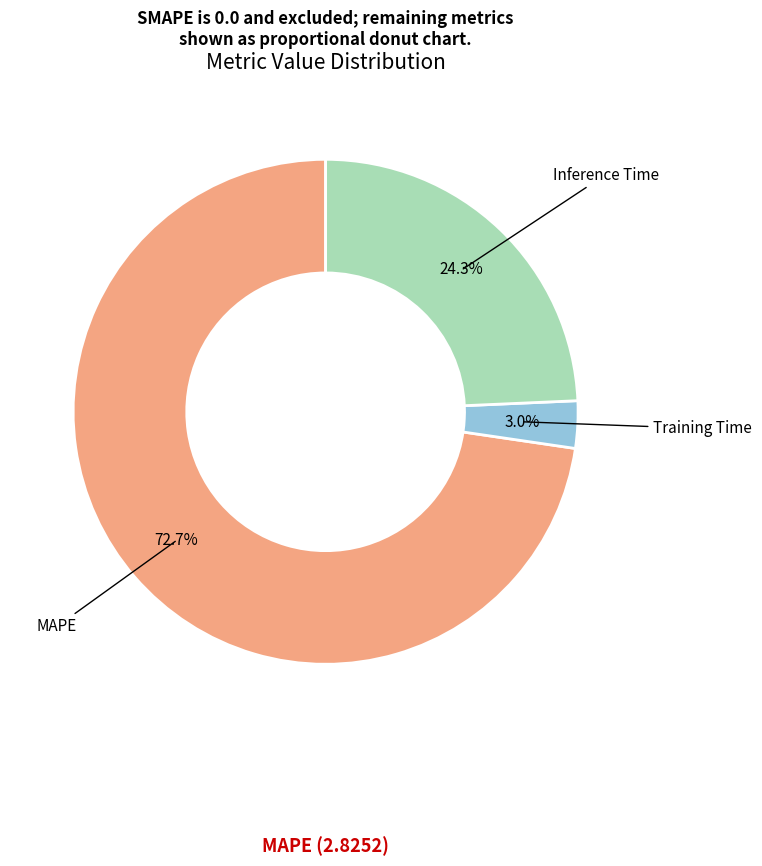

Is there any slice that represents more than half of the pie?

Yes